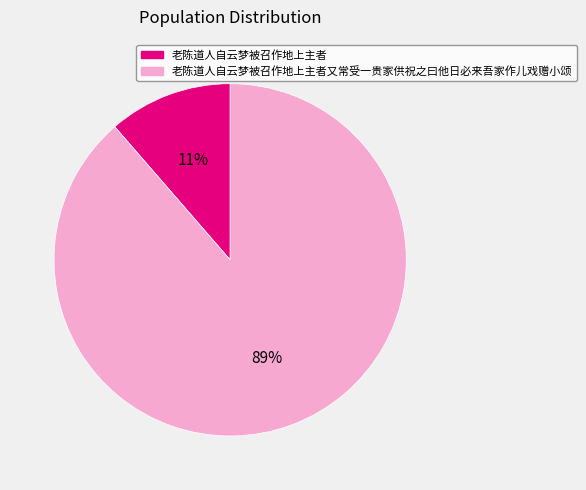

To the nearest percent, what is the combined percentage of 老陈道人自云梦被召作地上主者又常受一贵家供祝之曰他日必来吾家作儿戏赠小颂 and 老陈道人自云梦被召作地上主者?

100%